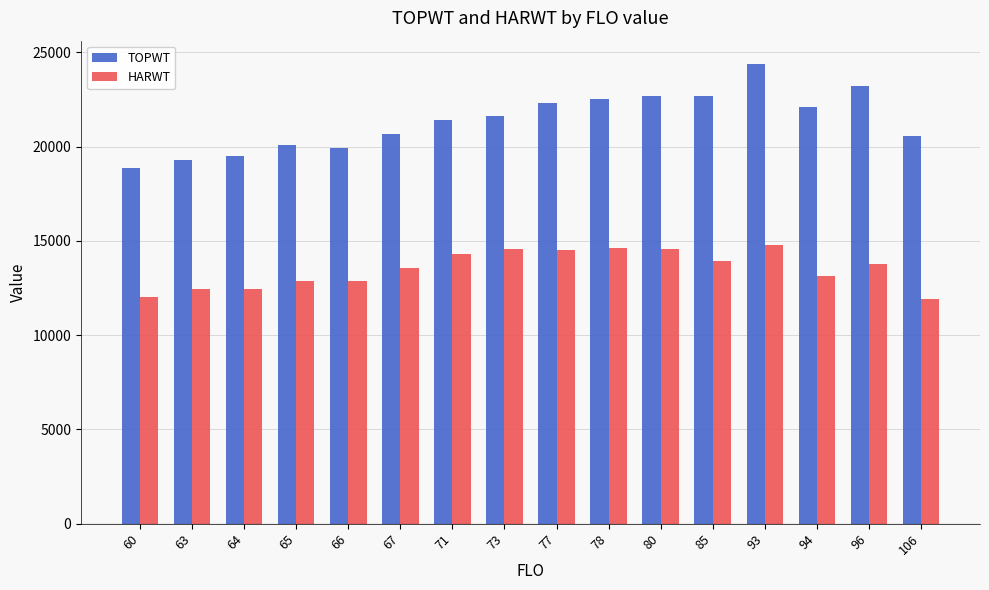

How many bars are there in total?

32